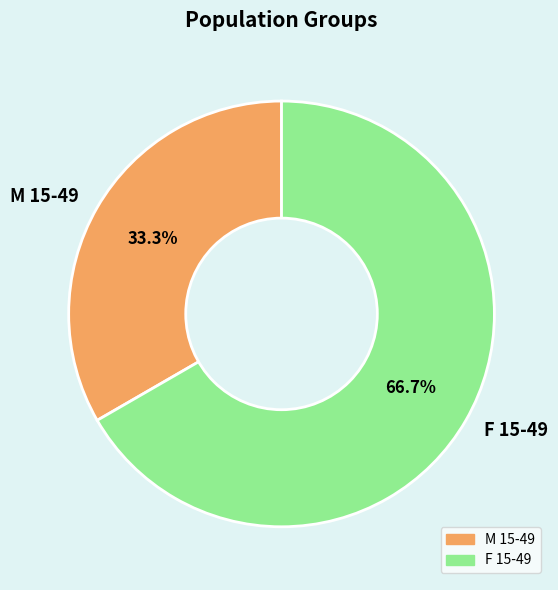

To the nearest percent, what is the difference between the largest and smallest slice percentages?

33%